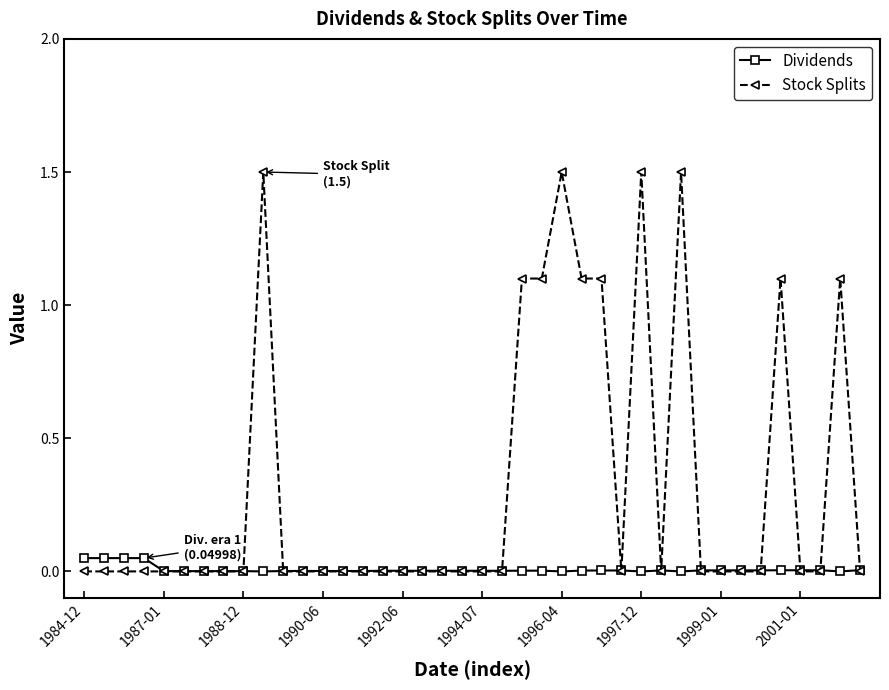

Which series has the largest total across all categories?

Stock Splits